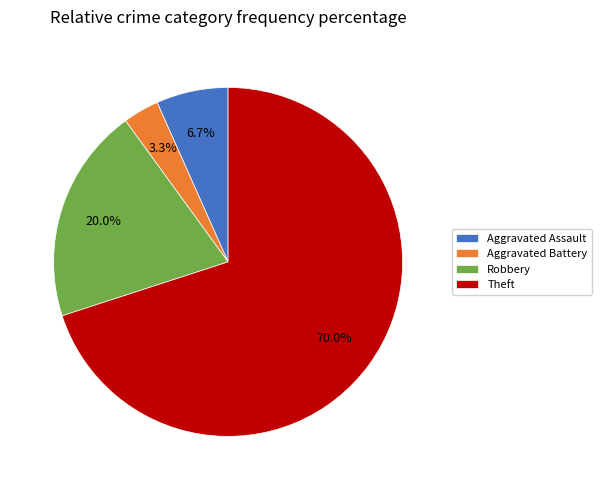

Combined, do Aggravated Assault and Aggravated Battery account for over 50%?

No